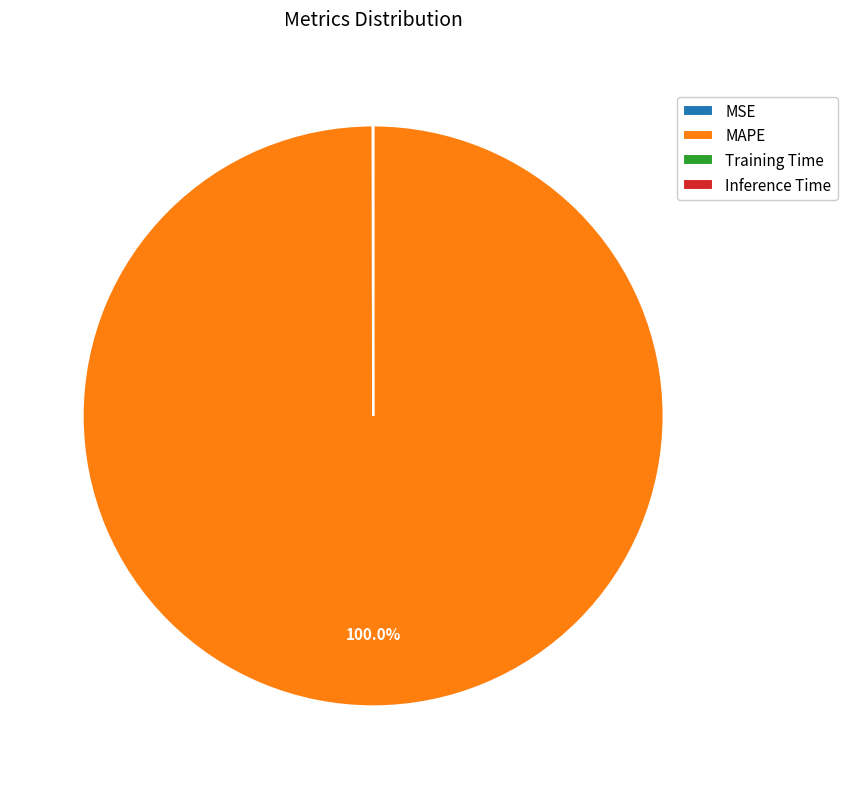

Which slice is the largest?

MAPE